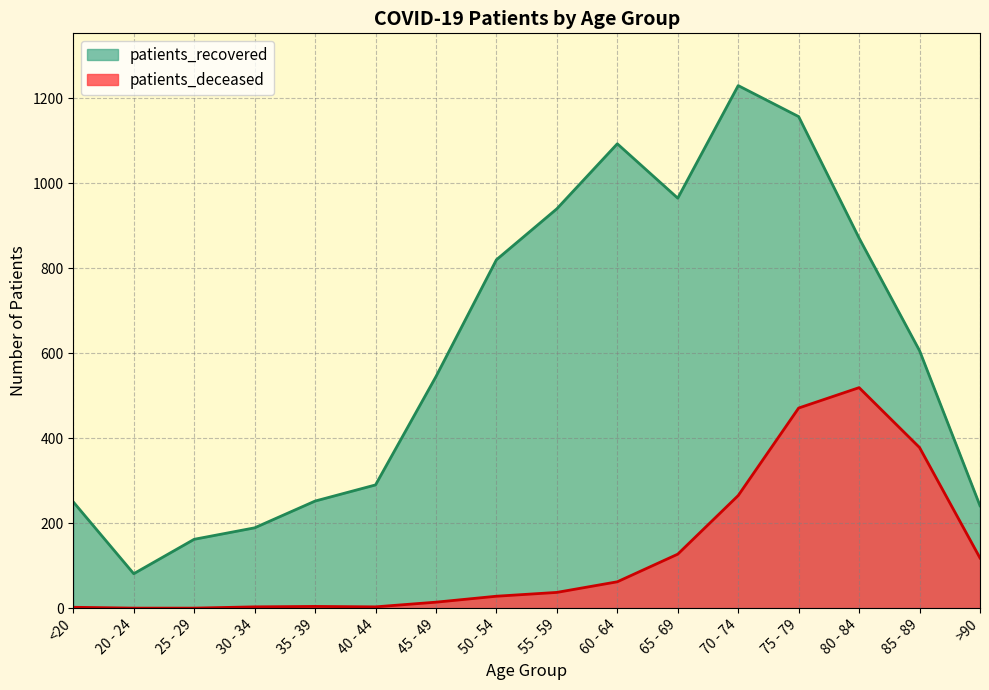

What is the total value across all series at 65 - 69?

1092